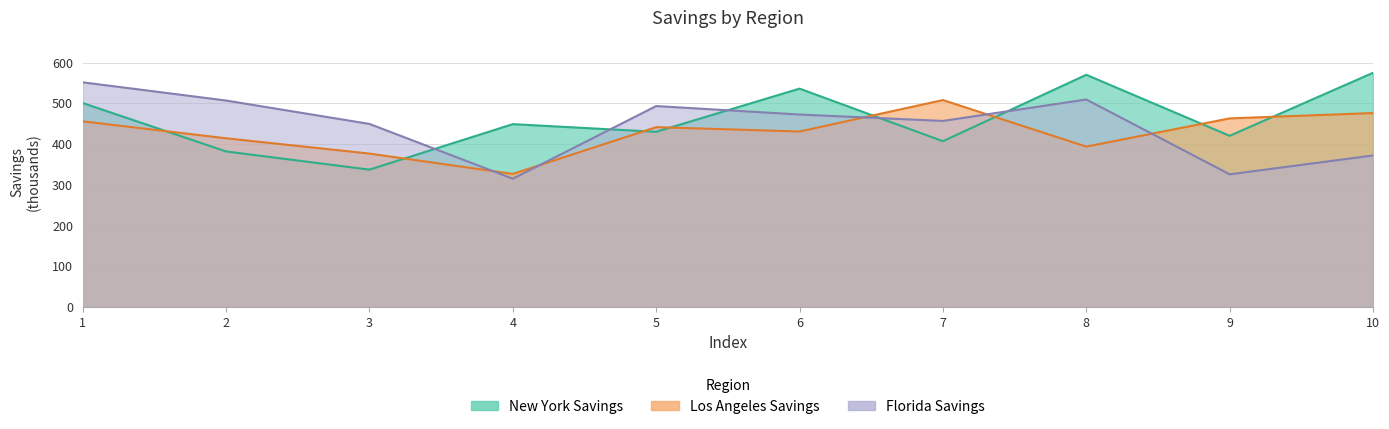

Is it true that Los Angeles Savings equals 235.2 at 10?

False